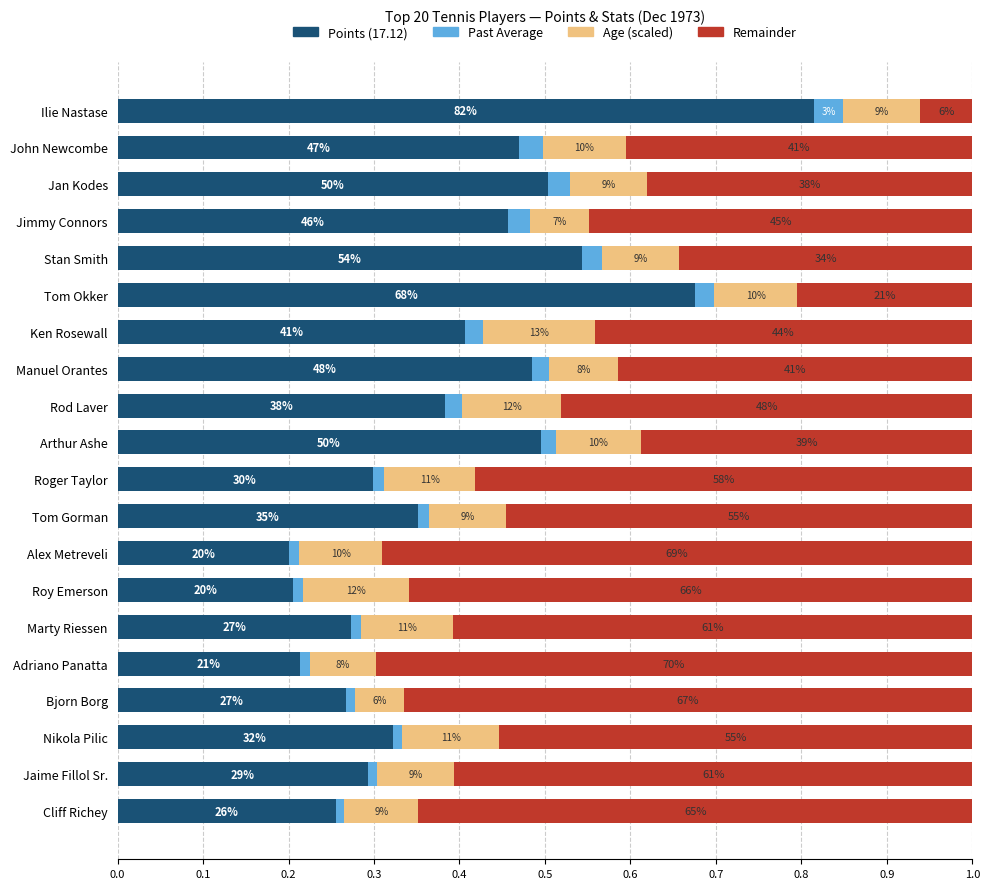

Which series has the largest total across all categories?

Remainder